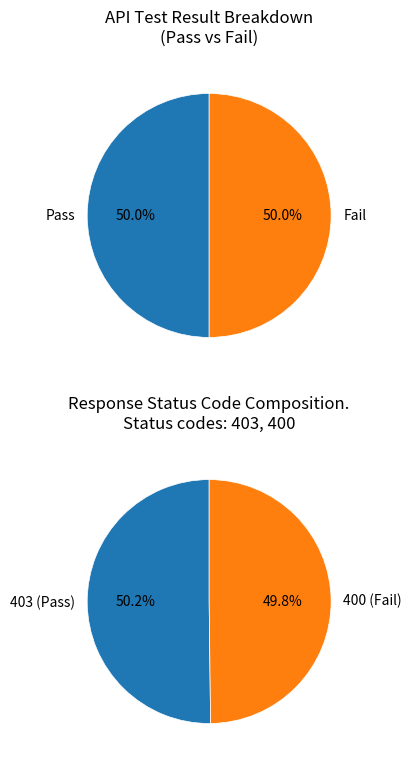

What is the smallest slice in the pie chart?

Fail